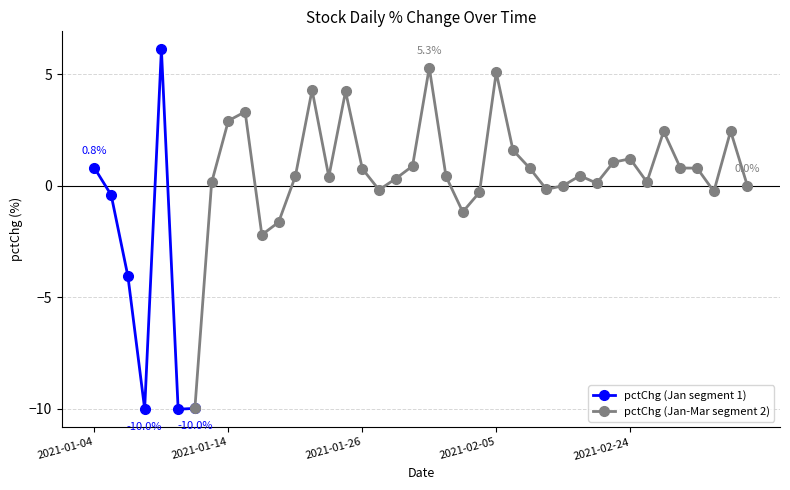

How many values are below zero?

12